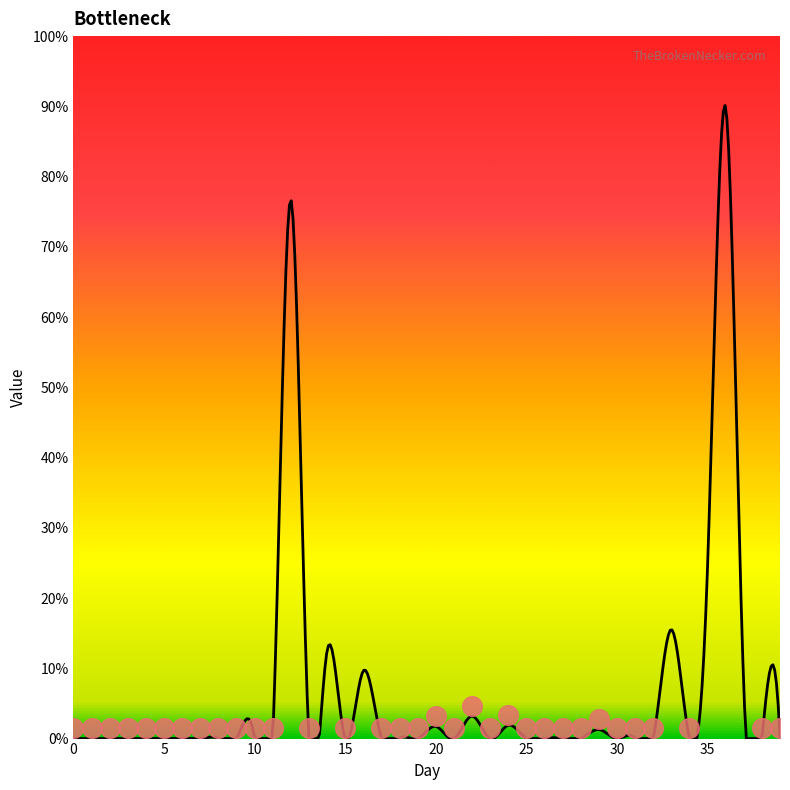

What is the change in value from 12 to 38?

-76.7